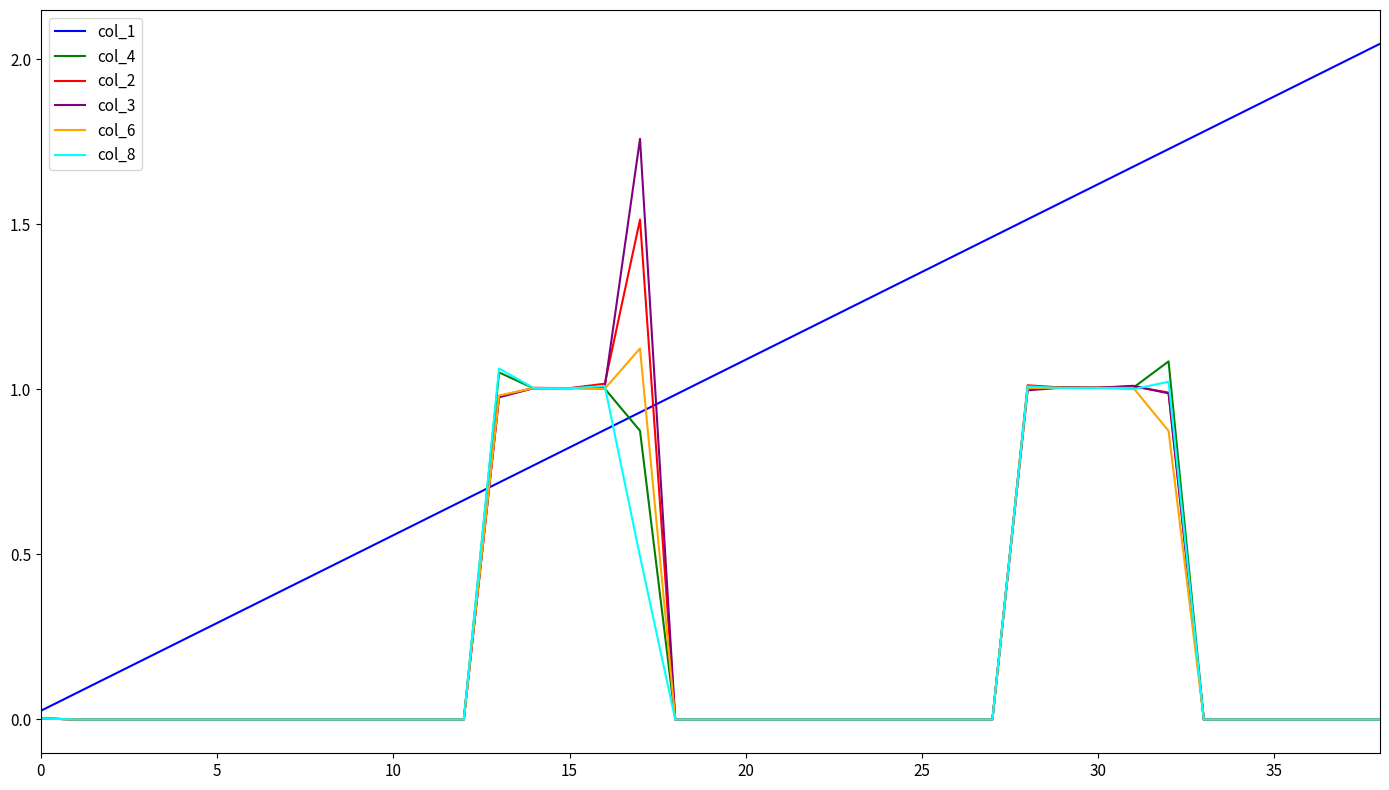

How many lines are shown in the chart?

6